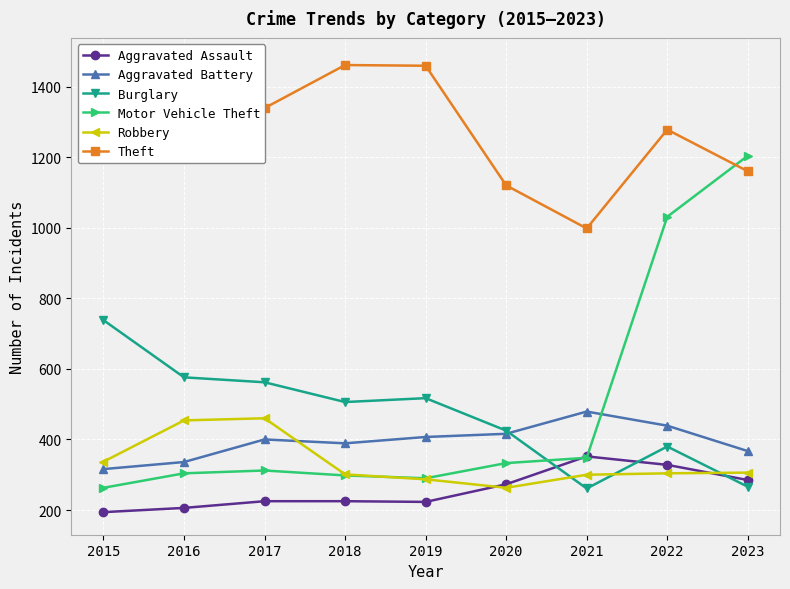

What are all the series names shown in the legend?

Aggravated Assault, Aggravated Battery, Burglary, Motor Vehicle Theft, Robbery, Theft